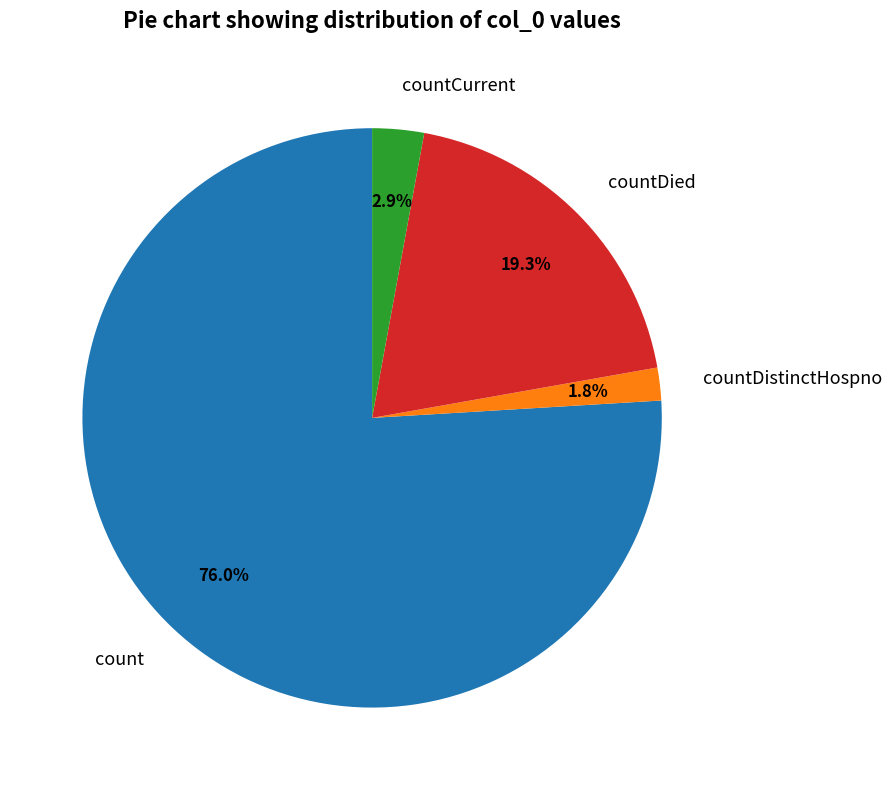

Rank the categories by value from highest to lowest.

count, countDied, countCurrent, countDistinctHospno